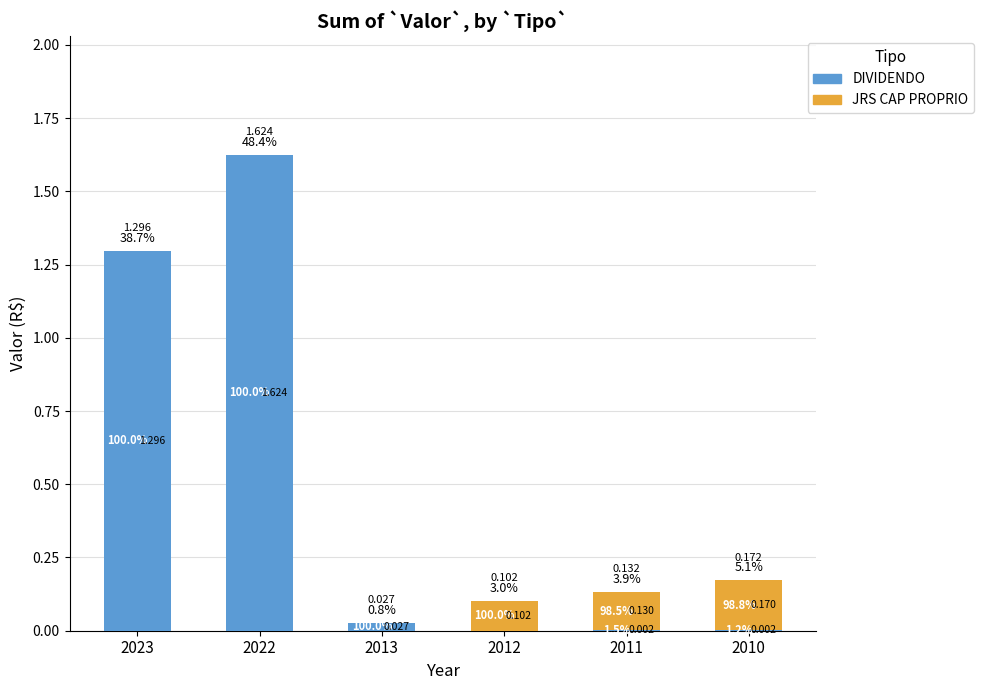

What is the average value of the DIVIDENDO series?

0.5